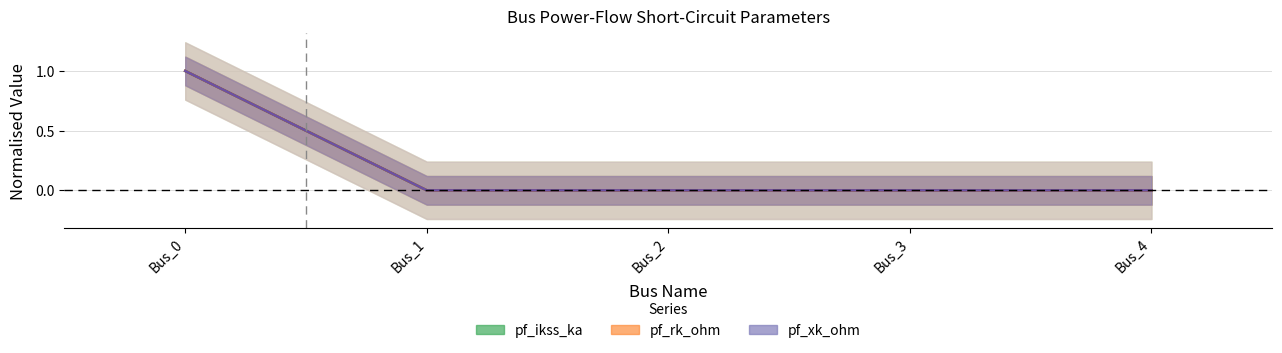

How many series are shown in this chart?

3